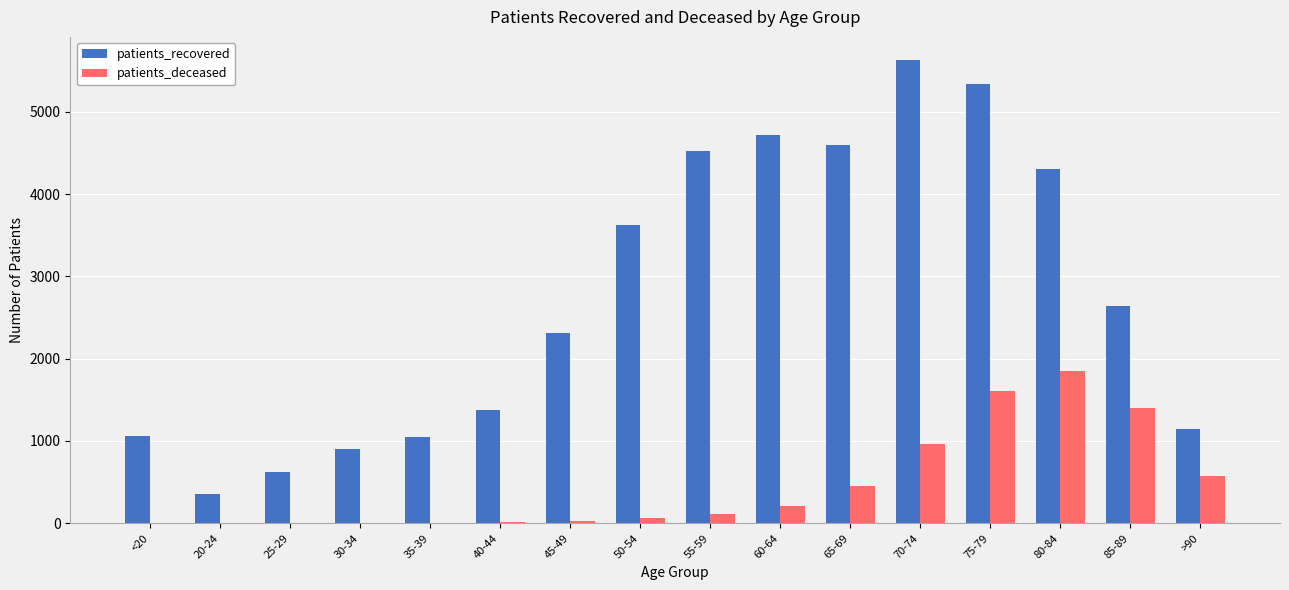

What is the maximum value shown in the chart?

5627